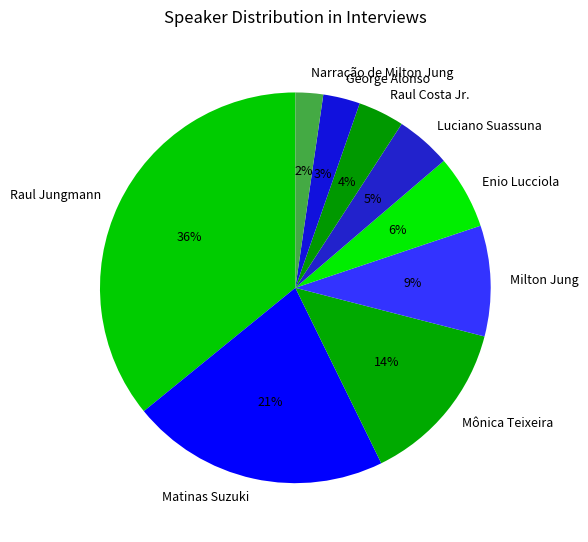

What is the largest slice in the pie chart?

Raul Jungmann